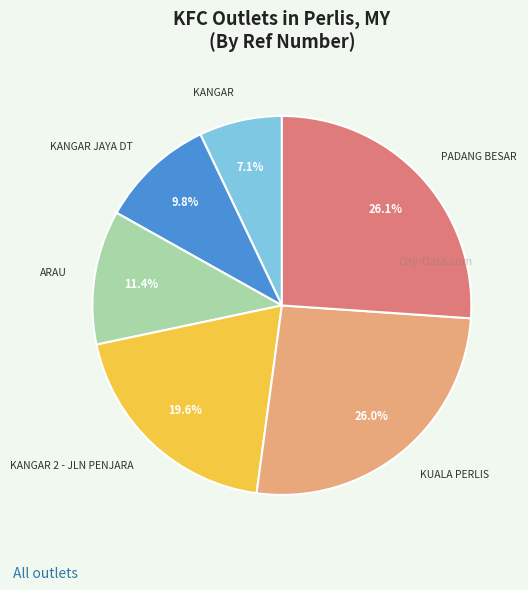

Is there a majority slice in this chart?

No